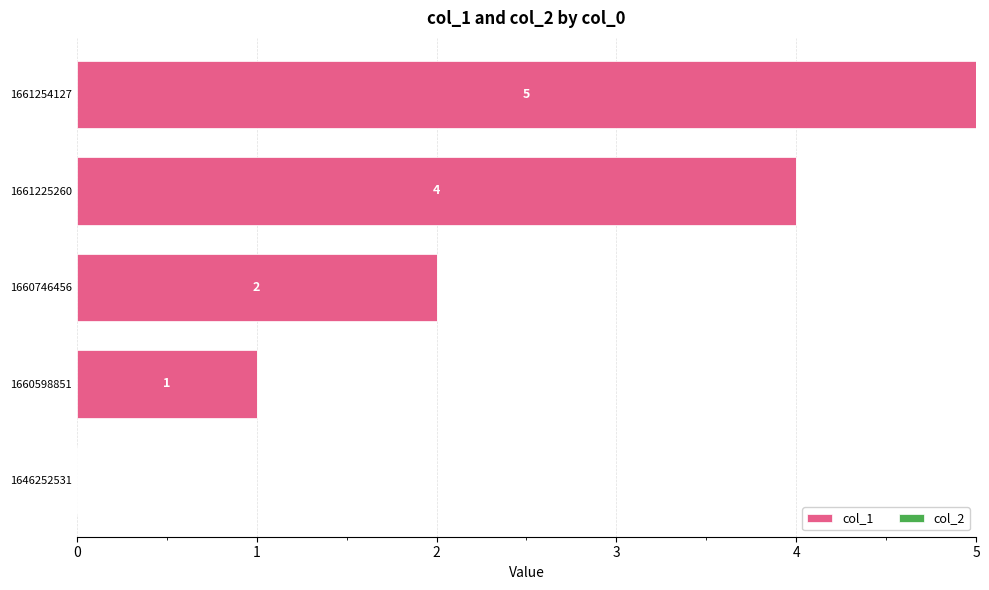

Reading bottom to top, what are all the values shown in this chart?

1646252531=0	1660598851=1	1660746456=2	1661225260=4	1661254127=5